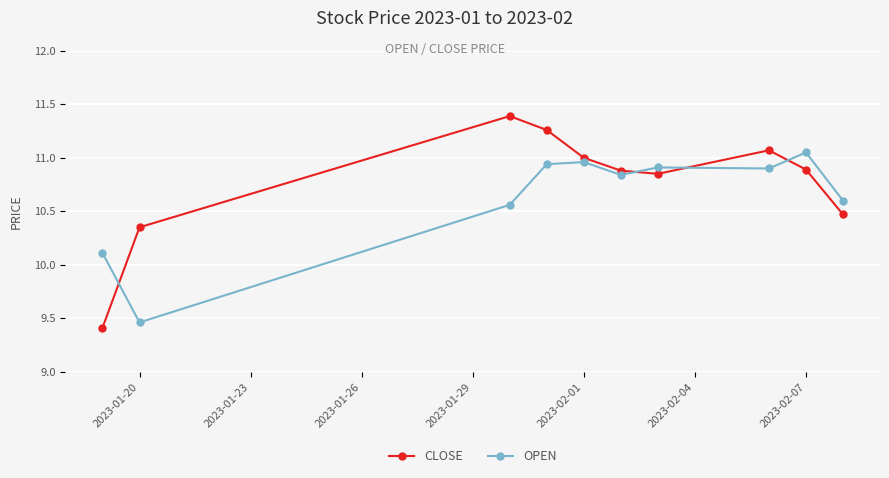

What is the lowest value of the CLOSE series?

9.4